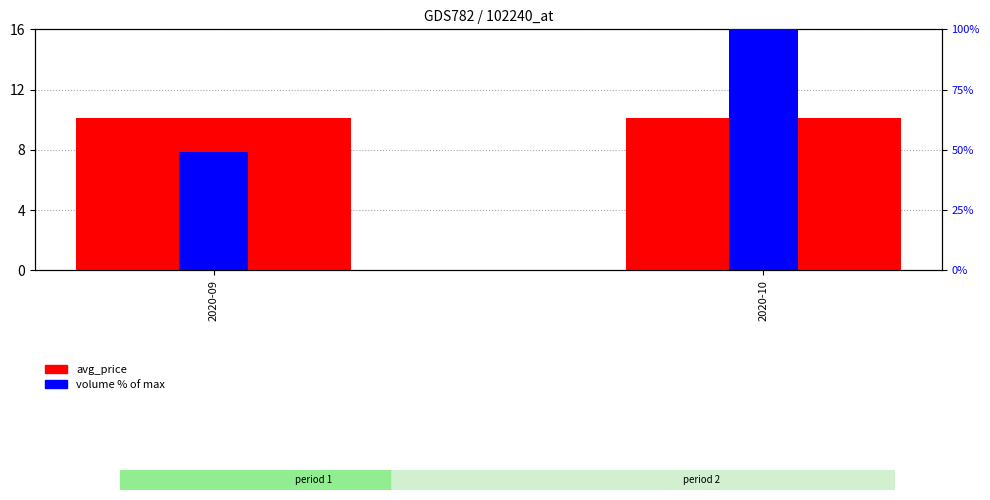

What is the value of the avg_price bar at the 1st from the left?

10.1